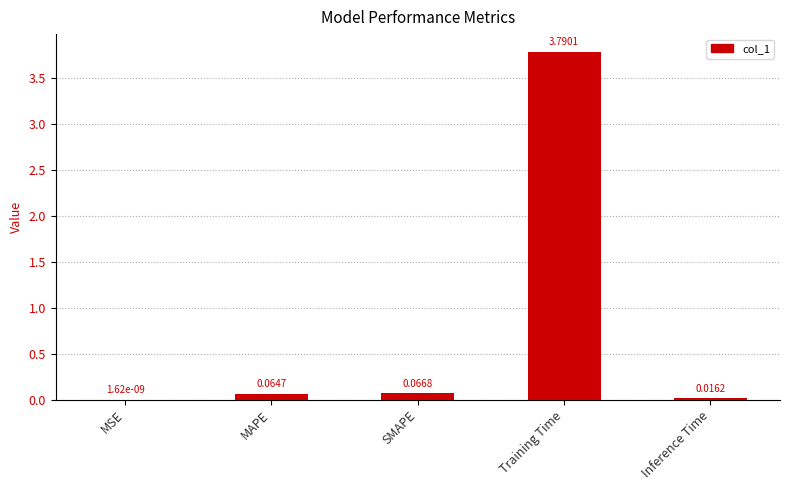

What is the sum of all values?

3.9